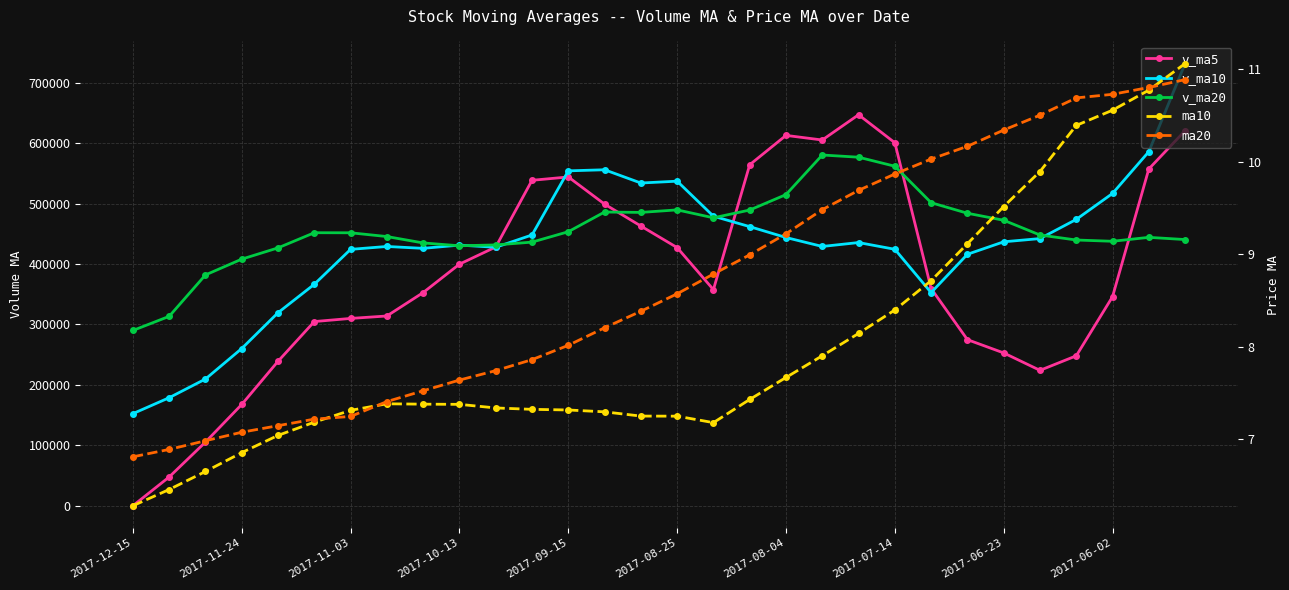

Which category has the lowest value in the v_ma20 series?

2017-12-15